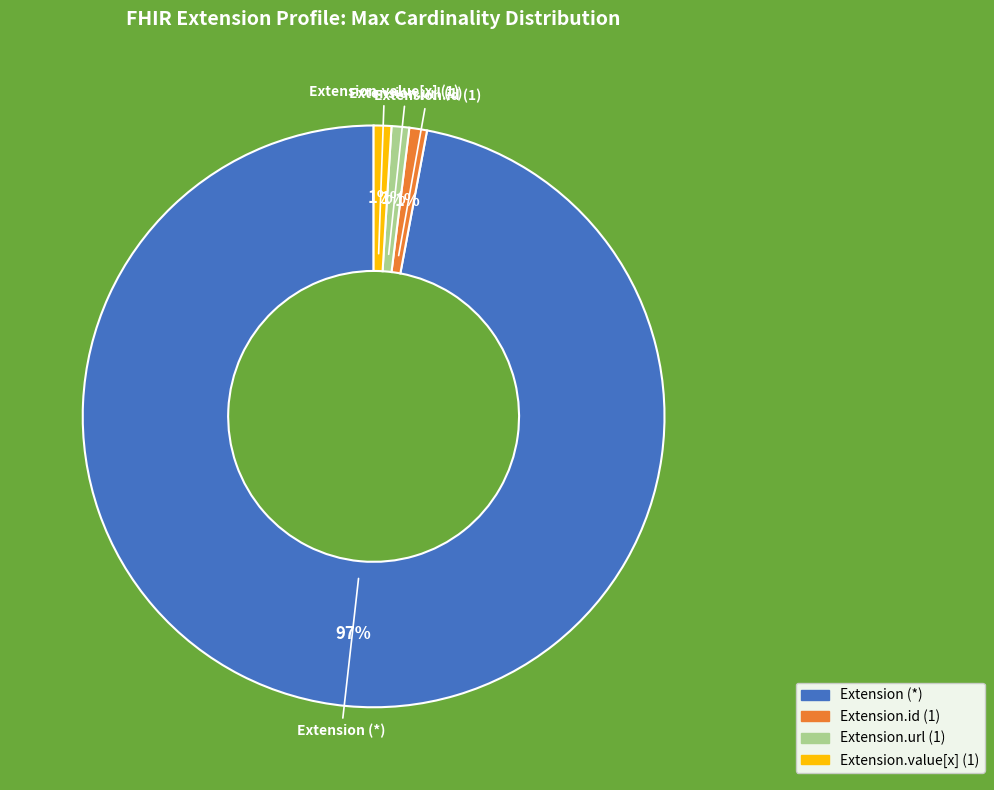

To the nearest percent, what is the average slice percentage?

25%